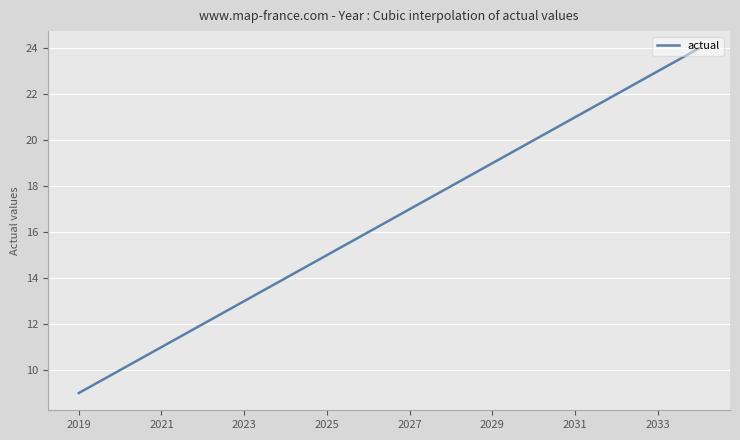

What is the greatest value displayed?

24.0